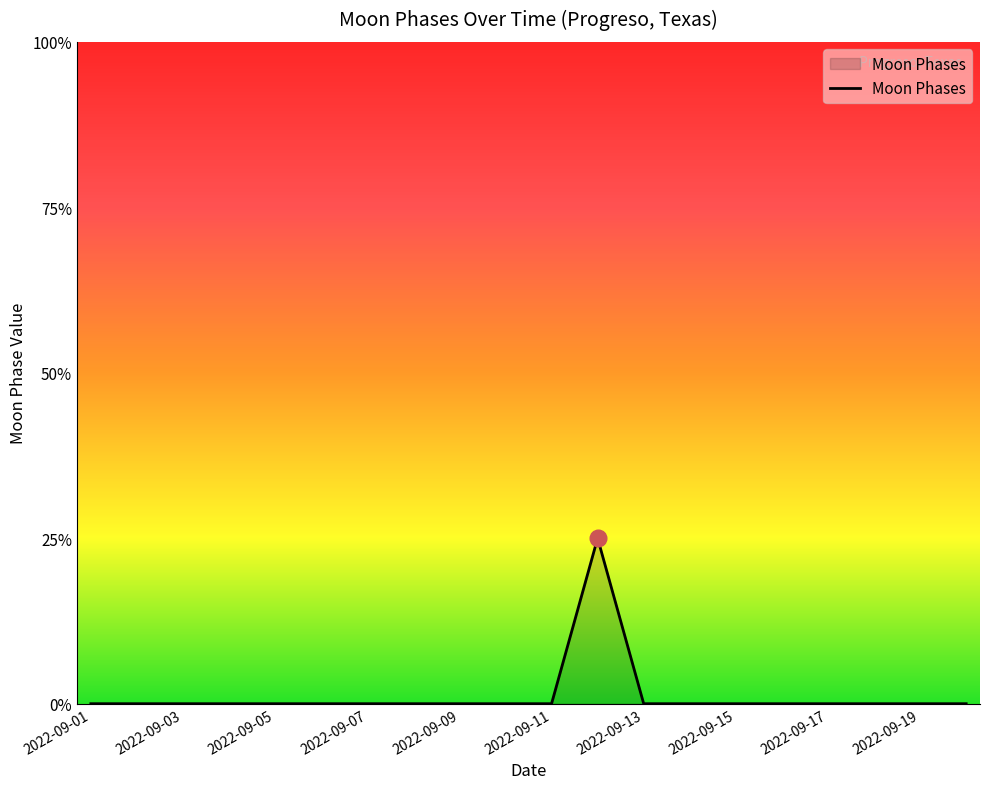

Does the chart have visible grid lines?

No